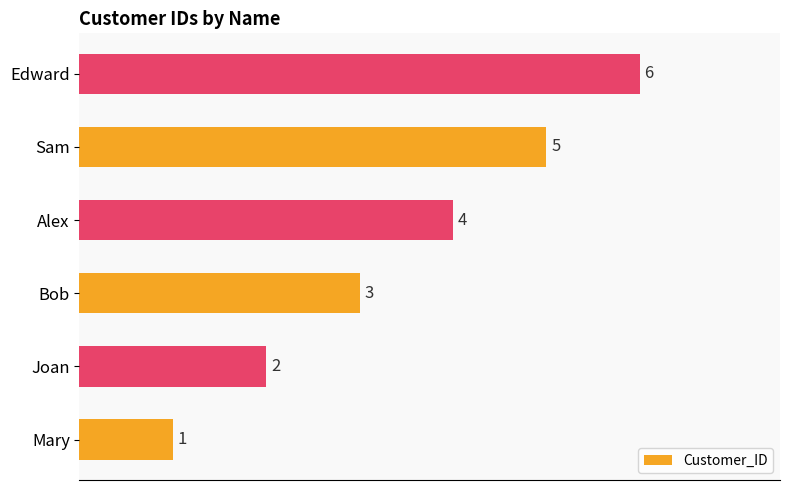

How many values are between 2 and 5?

4